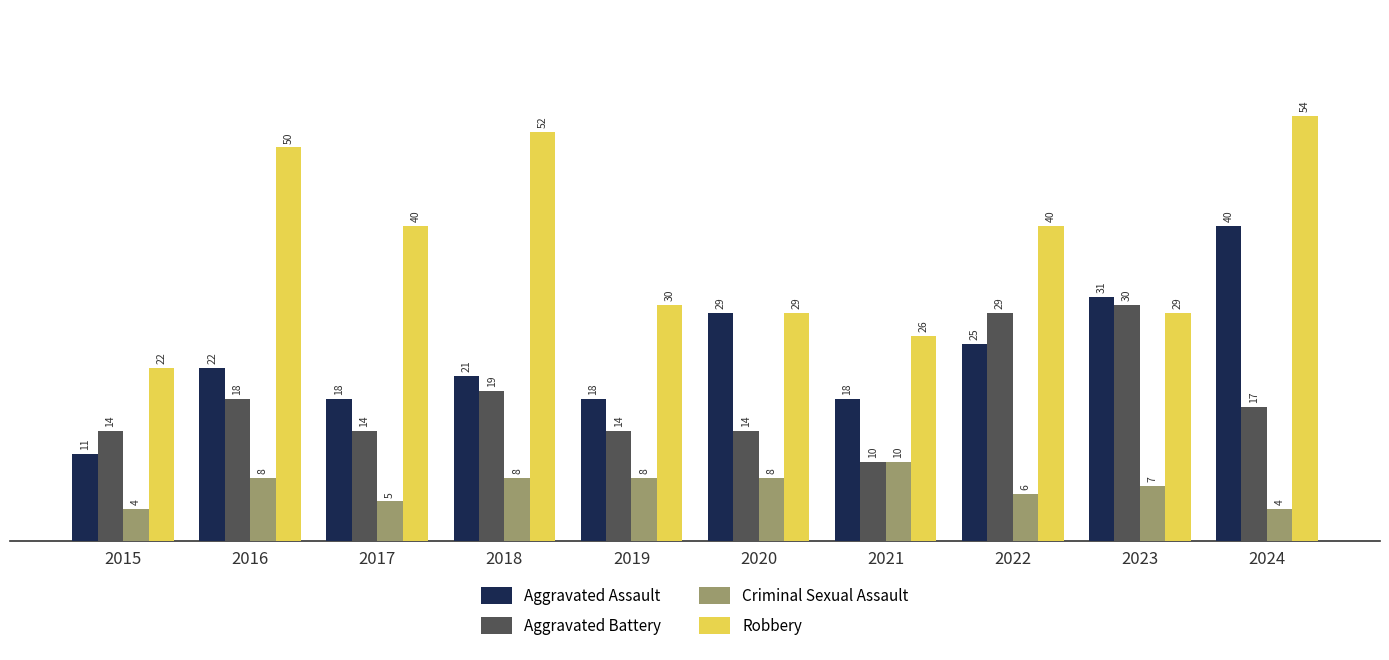

Reading left to right, what are all the values shown in this chart?

Aggravated Assault: 11	22	18	21	18	29	18	25	31	40
Aggravated Battery: 14	18	14	19	14	14	10	29	30	17
Criminal Sexual Assault: 4	8	5	8	8	8	10	6	7	4
Robbery: 22	50	40	52	30	29	26	40	29	54